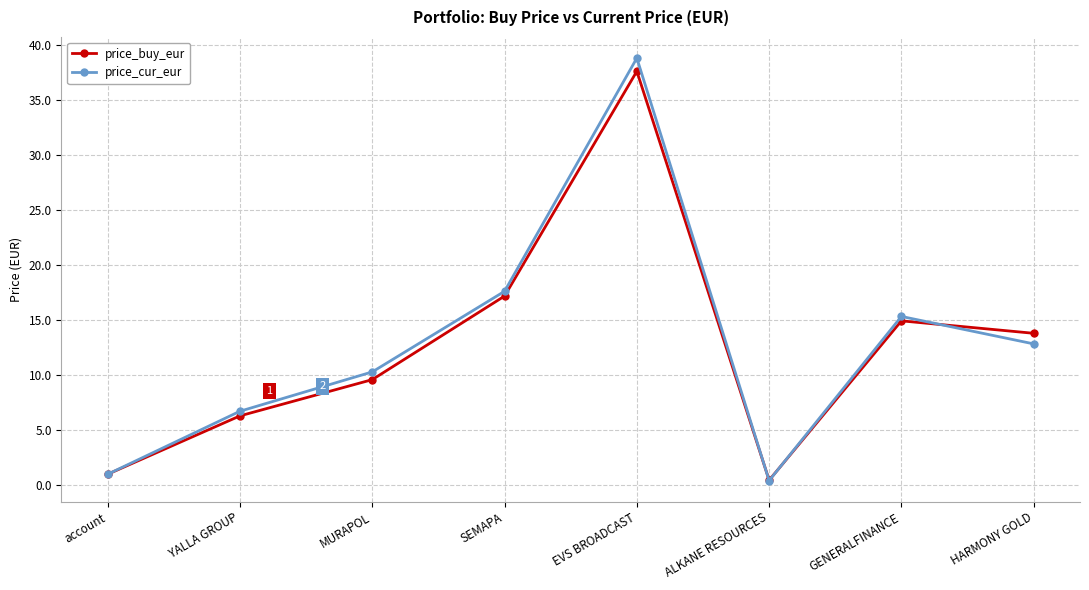

Where is the first local maximum for price_cur_eur?

EVS BROADCAST